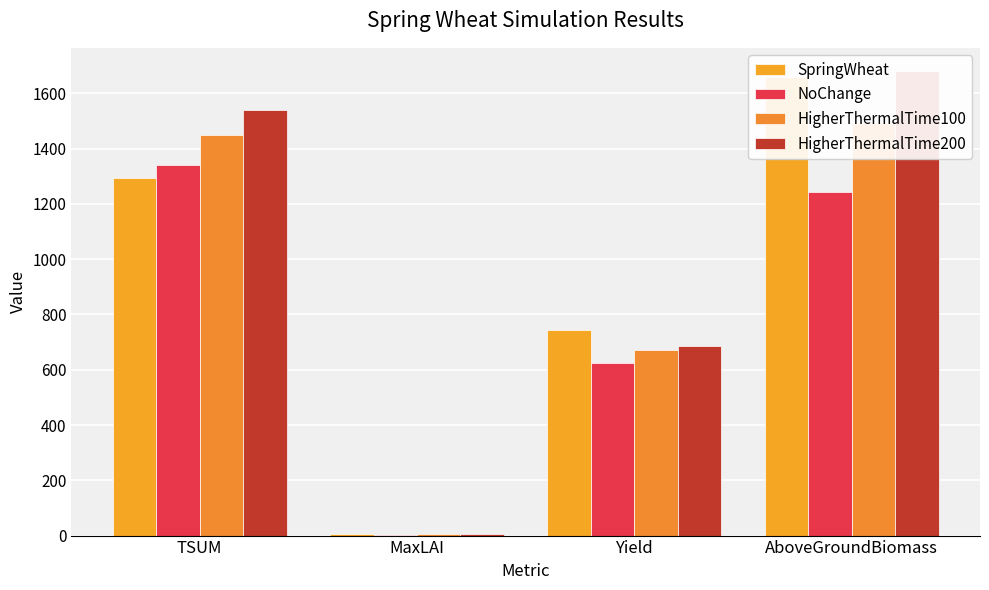

What are all the series names shown in the legend?

SpringWheat, NoChange, HigherThermalTime100, HigherThermalTime200